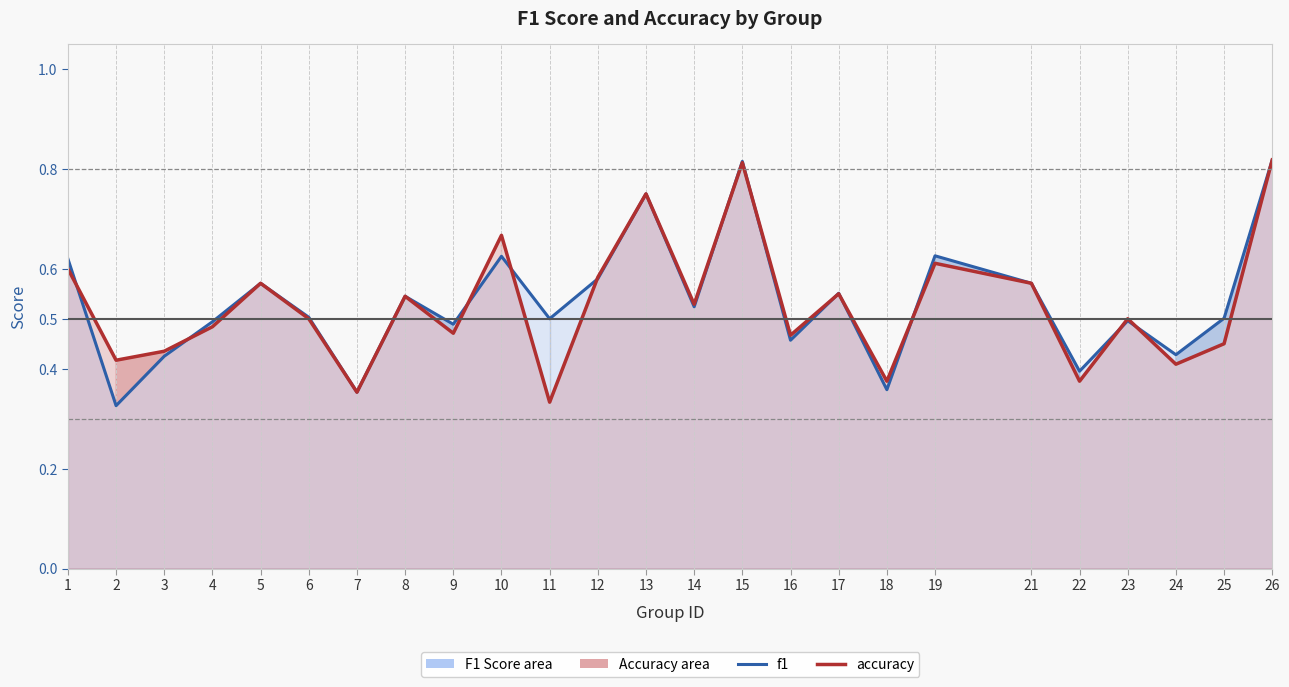

Rank the categories by f1 value from lowest to highest.

2, 7, 18, 22, 3, 24, 16, 9, 4, 23, 11, 25, 6, 14, 8, 17, 5, 21, 12, 1, 10, 19, 13, 15, 26